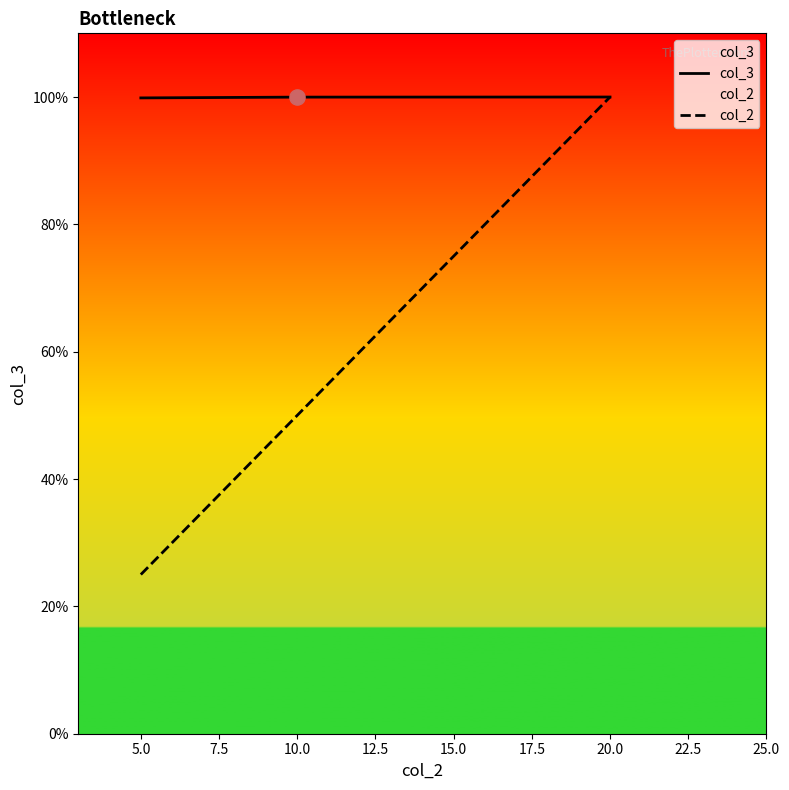

Which series has the widest spread of Y values?

col_2